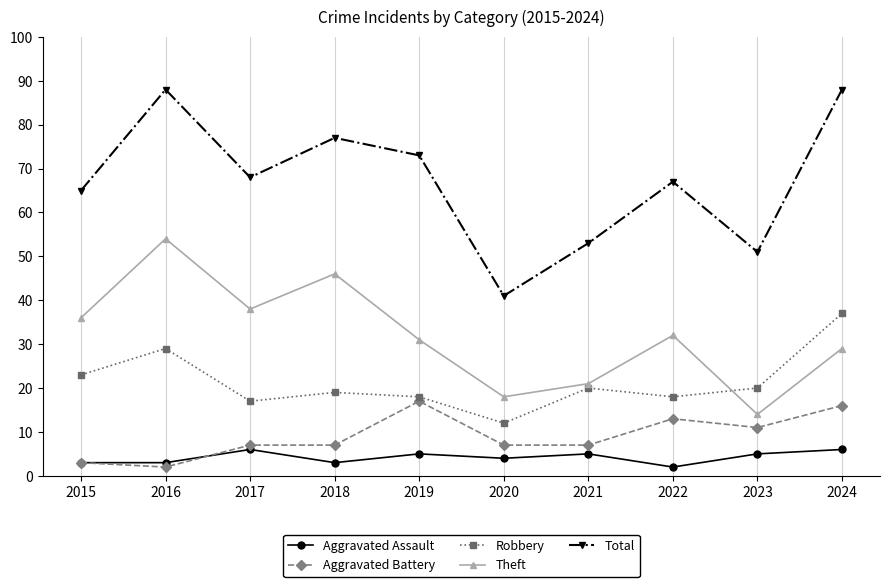

Does the chart have visible grid lines?

Yes